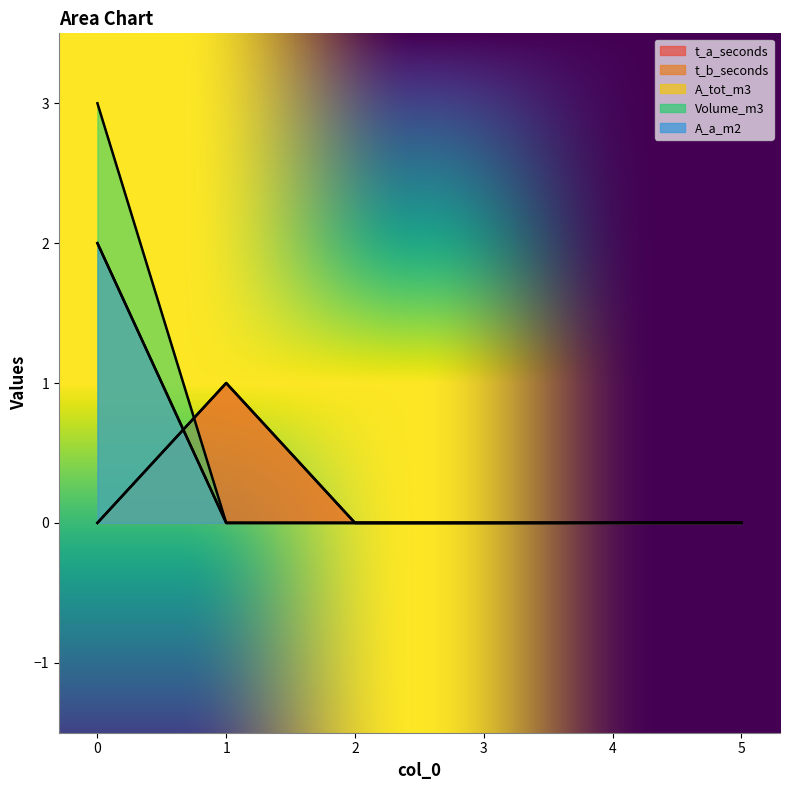

Rank the series by their maximum value, from lowest to highest.

t_a_seconds, t_b_seconds, A_tot_m3, A_a_m2, Volume_m3